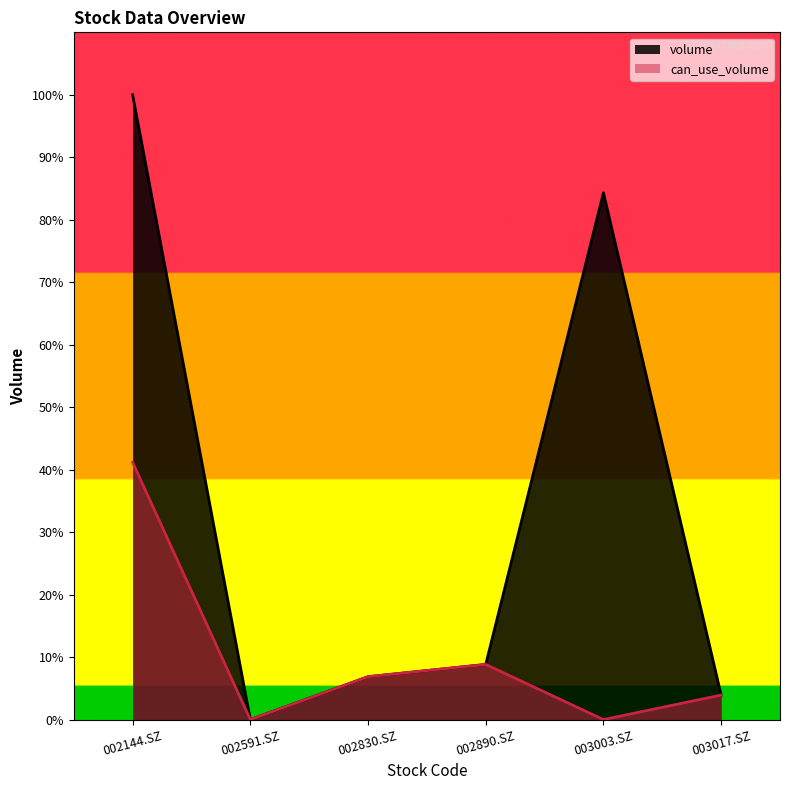

Which series has the largest range (max minus min)?

volume